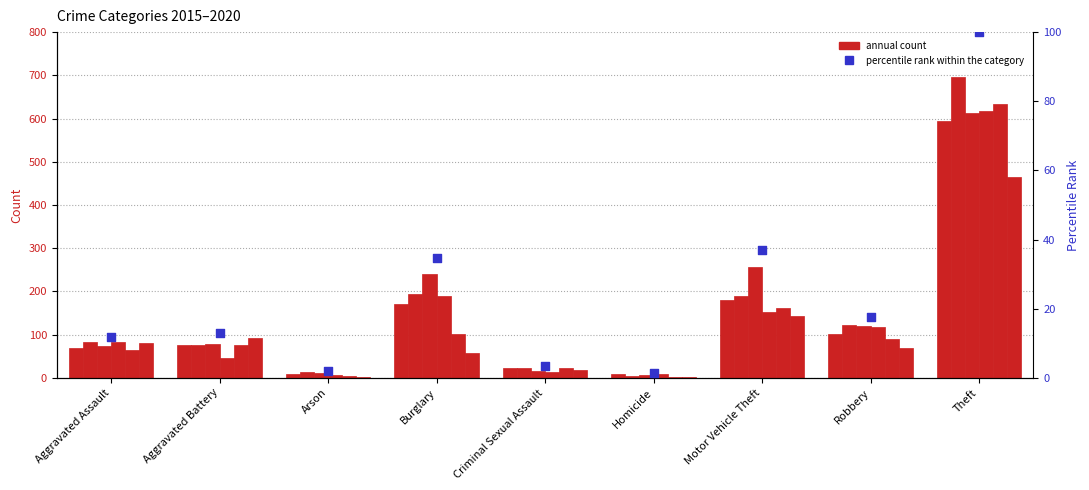

Approximately how many times larger is the value at Motor Vehicle Theft compared to Theft?

0.4